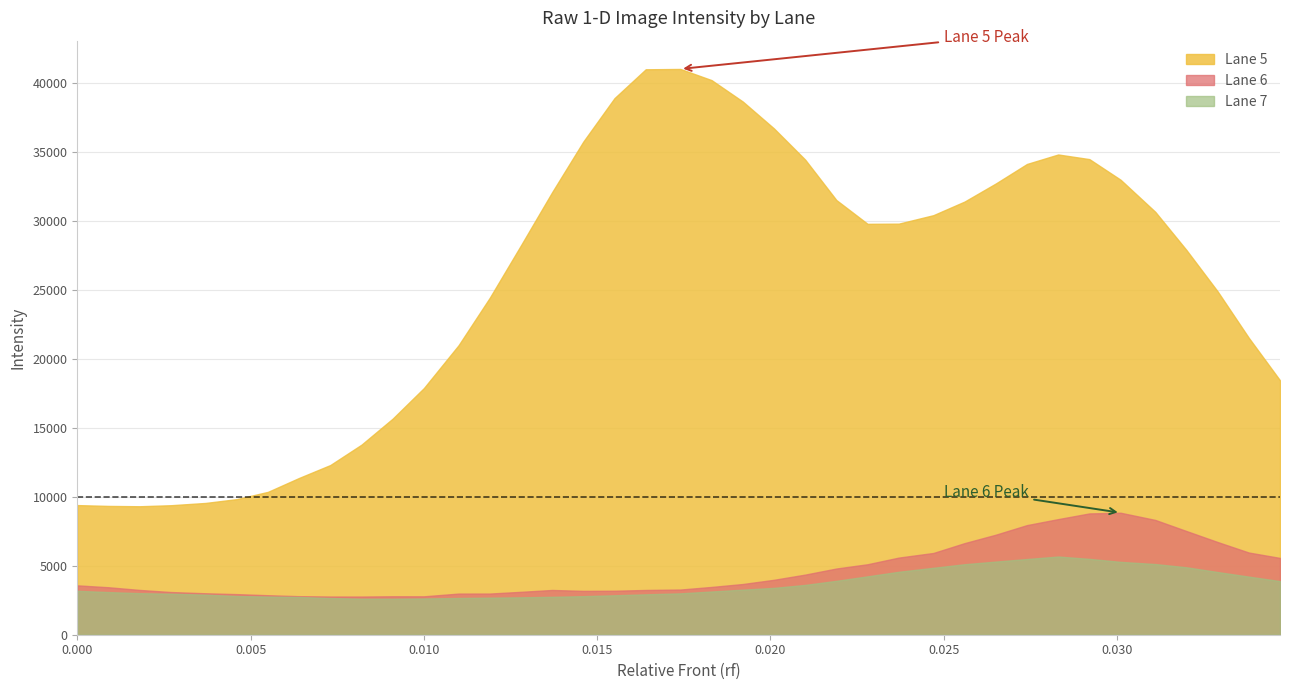

Between 0.0174 and 0.0247, which series saw the biggest shift?

Lane 5